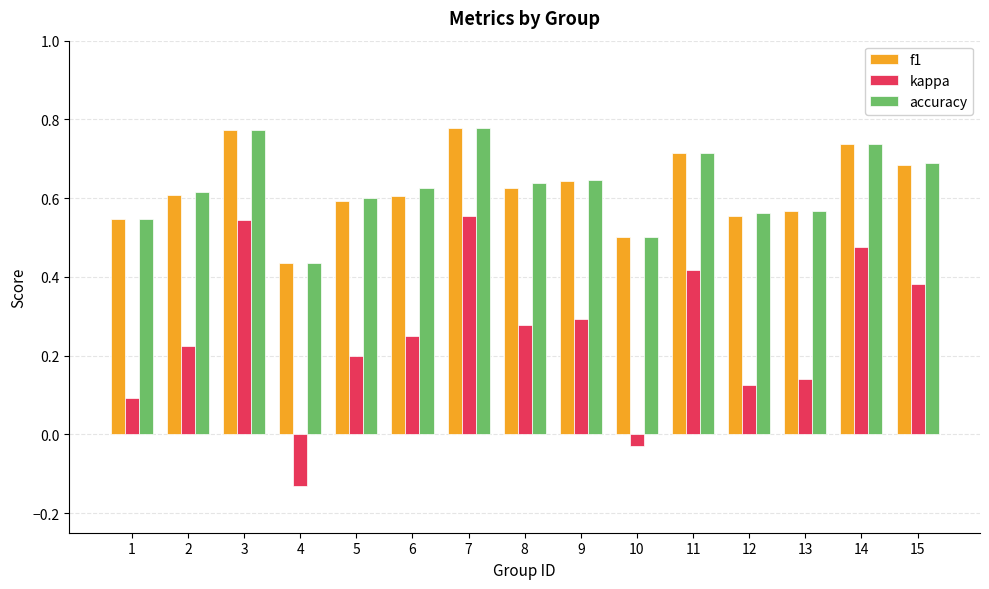

What is the total value across all series at 11?

1.8